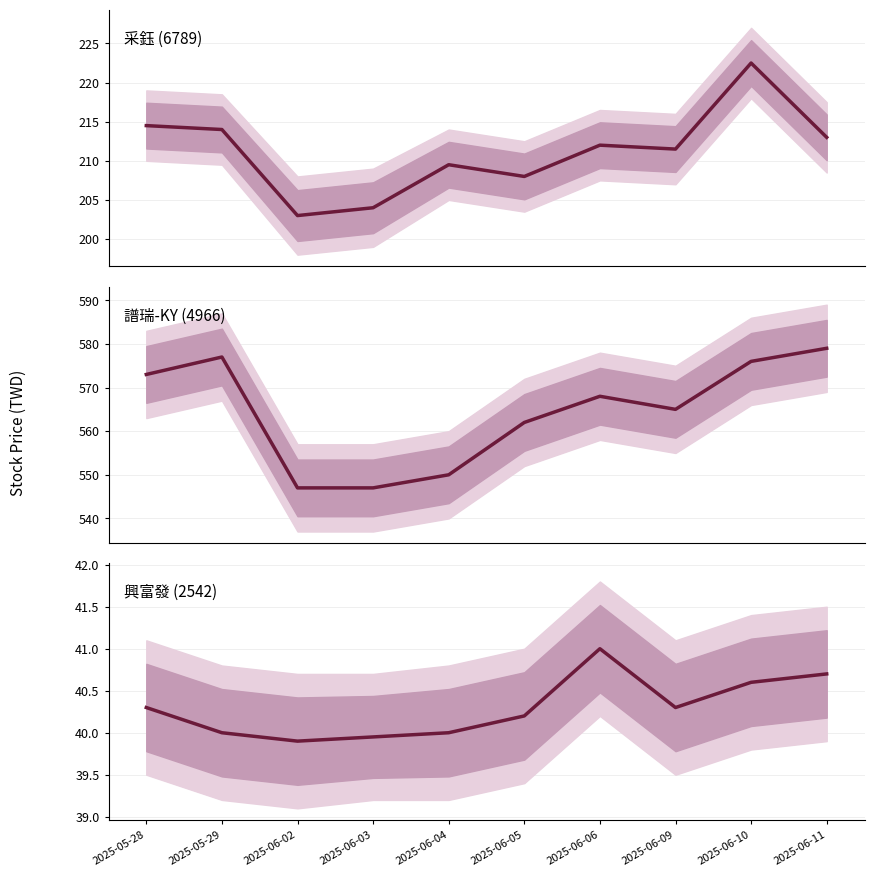

Rank the series at 2025-06-02 from highest to lowest value.

譜瑞-KY (4966) now_price, 采鈺 (6789) now_price, 興富發 (2542) now_price